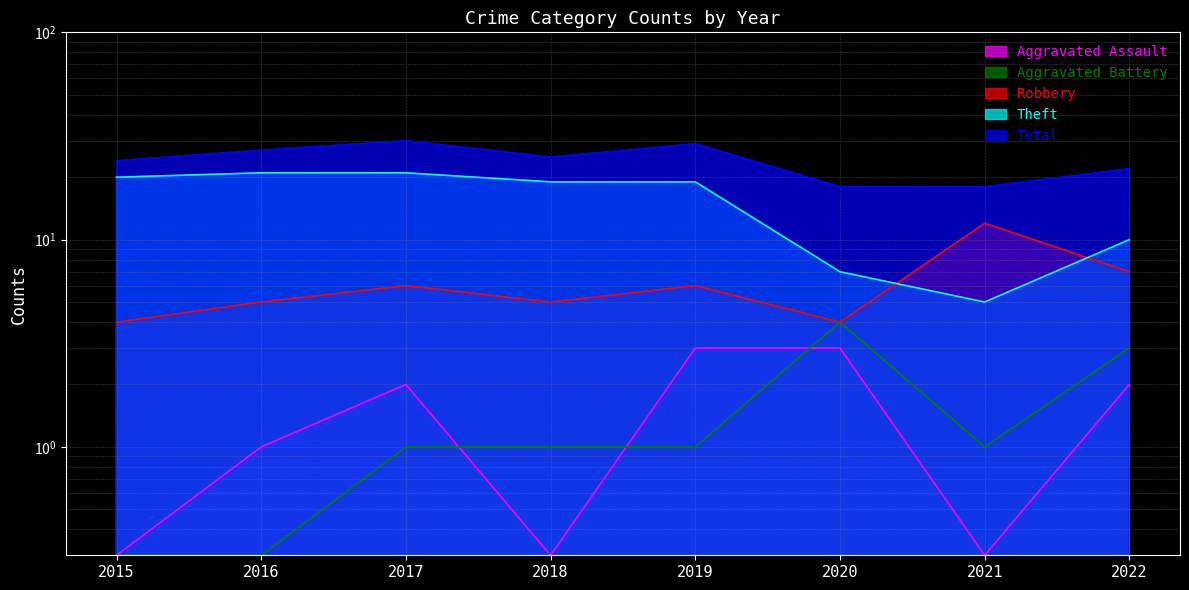

True or false: Aggravated Assault and Theft intersect in this chart.

False